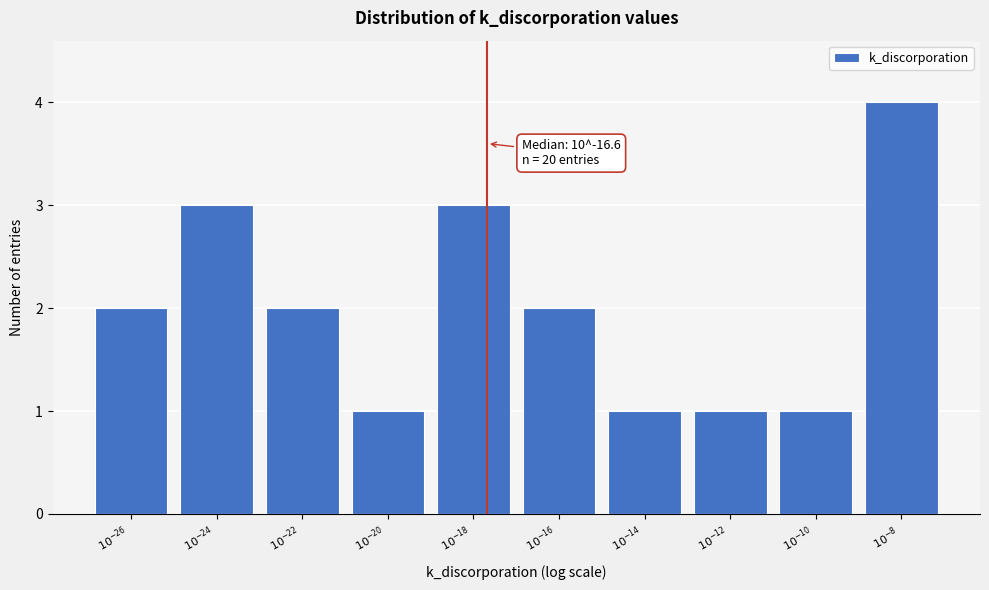

Reading left to right, extract all data points from this chart.

2	3	2	1	3	2	1	1	1	4